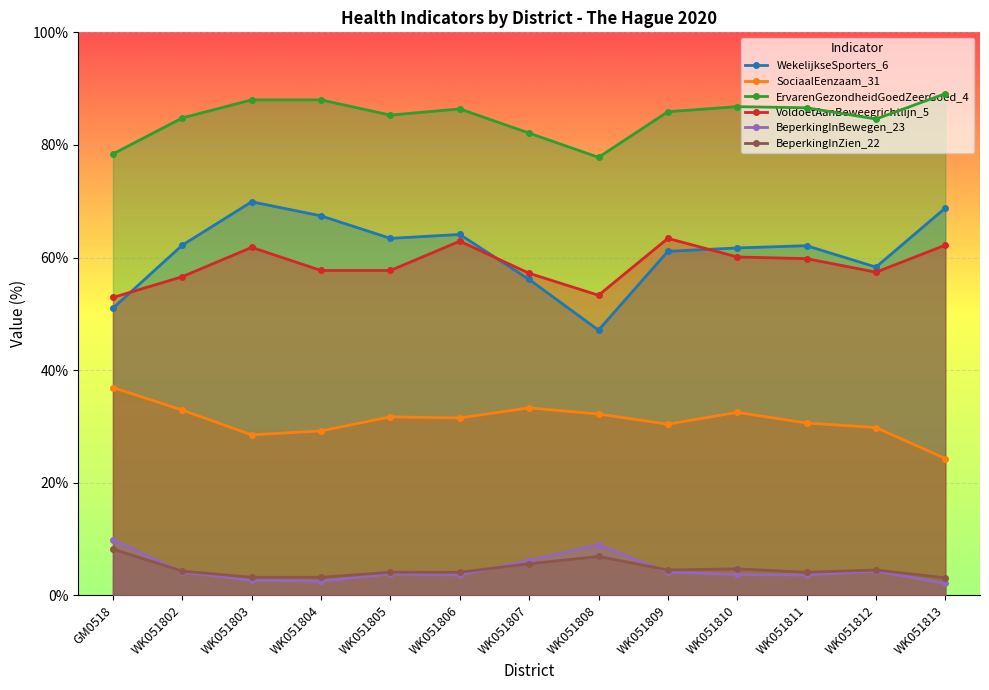

What is the value of the BeperkingInZien_22 point at the 13th from the left?

3.1